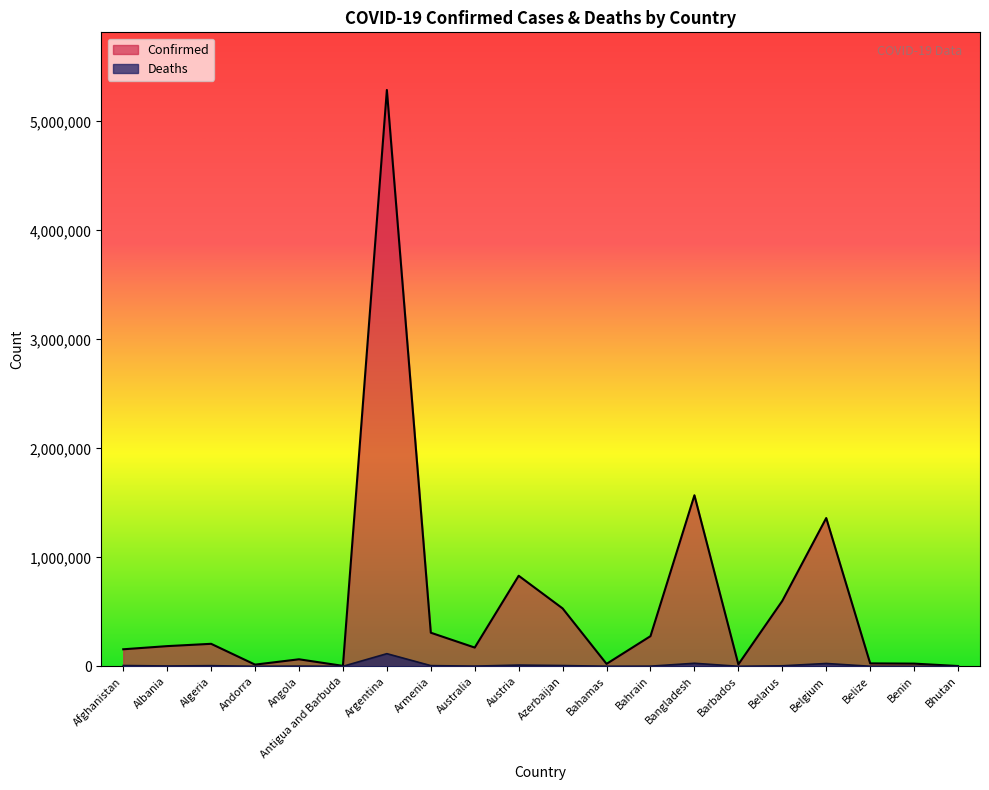

At which label does Confirmed reach its minimum?

Bhutan